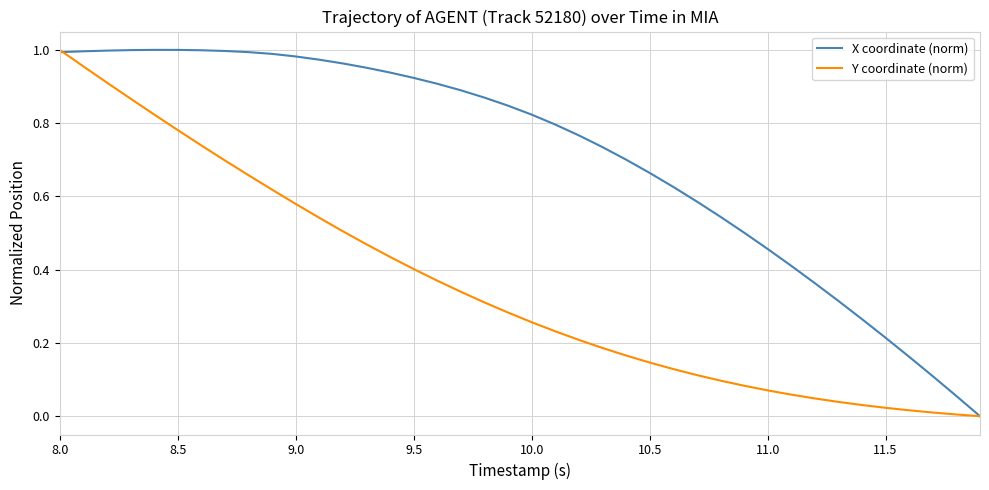

Rank the series by their average value, from highest to lowest.

X coordinate (norm), Y coordinate (norm)